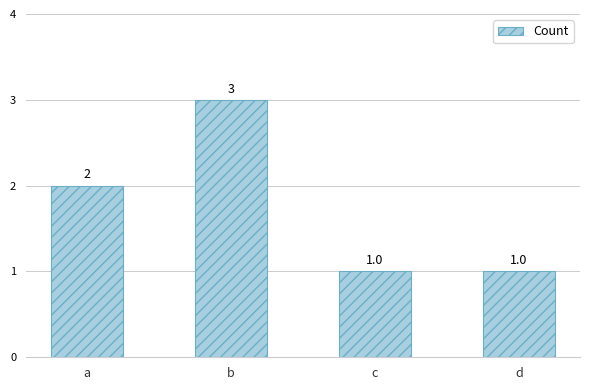

Reading left to right, what are all the values shown in this chart?

a=2	b=3	c=1	d=1